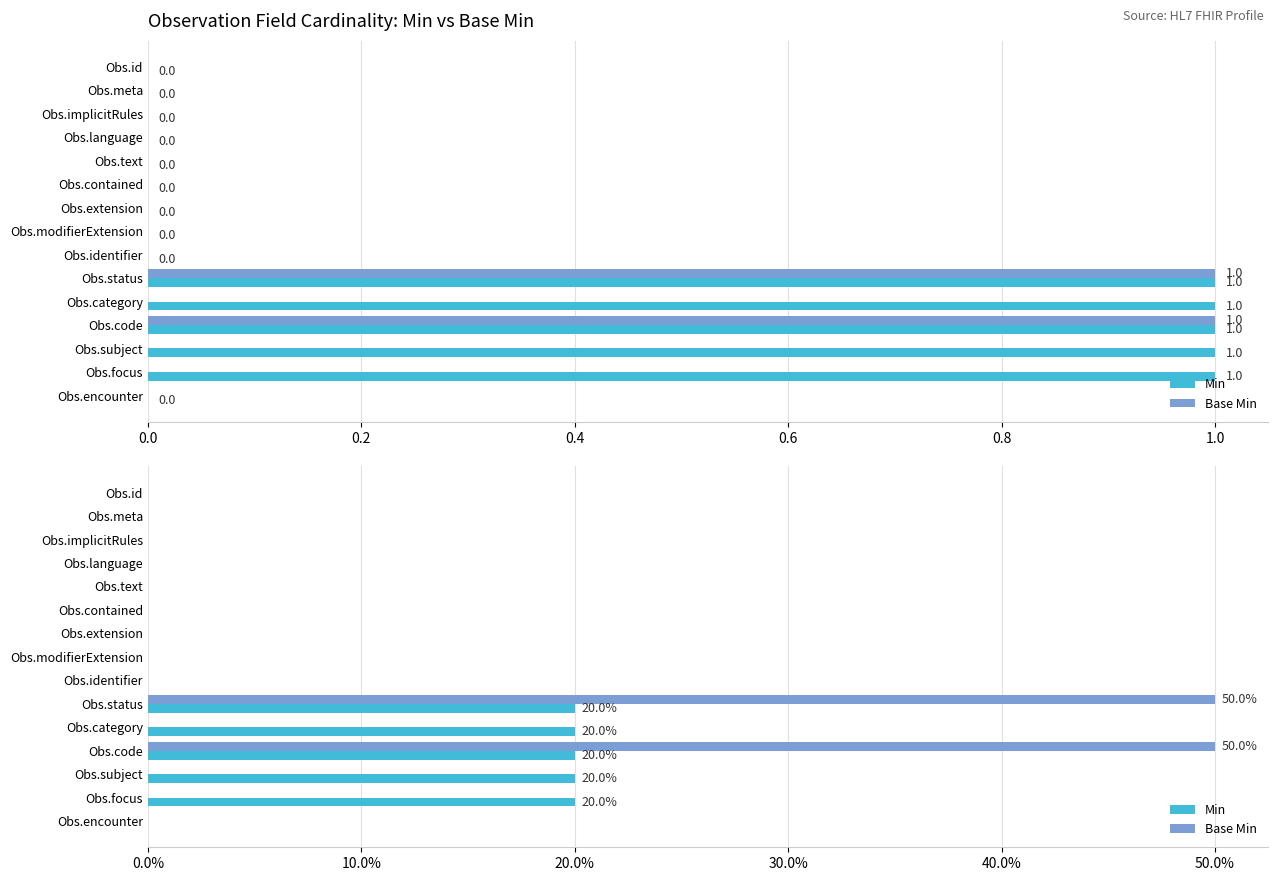

At how many categories does at least one series exceed 16?

5